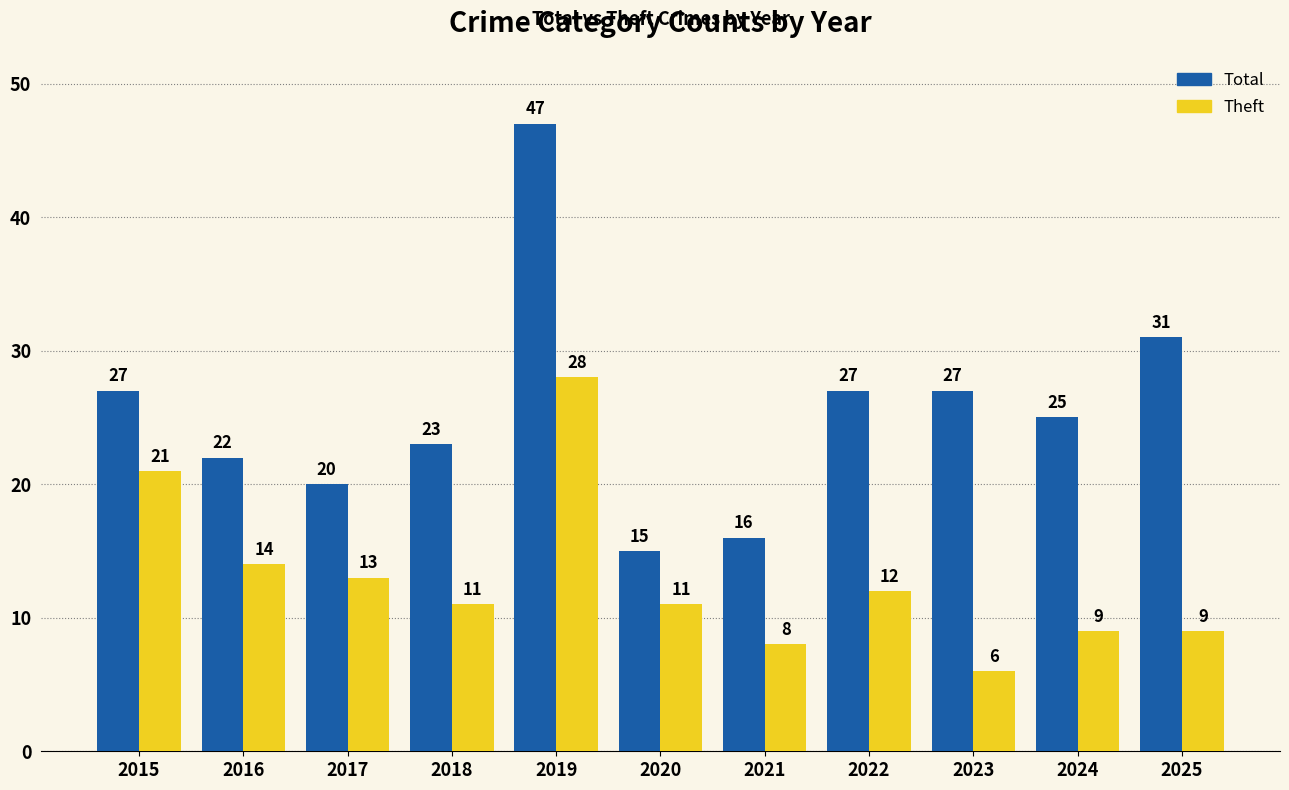

Reading right to left, transcribe all the data shown in this chart.

Total: 31	25	27	27	16	15	47	23	20	22	27
Theft: 9	9	6	12	8	11	28	11	13	14	21